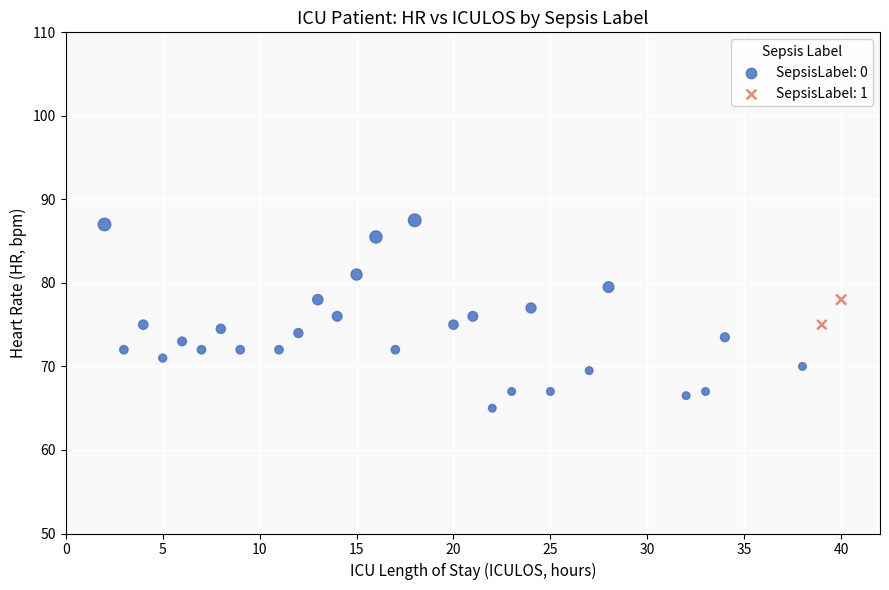

What are all the series names shown in the legend?

SepsisLabel: 0, SepsisLabel: 1